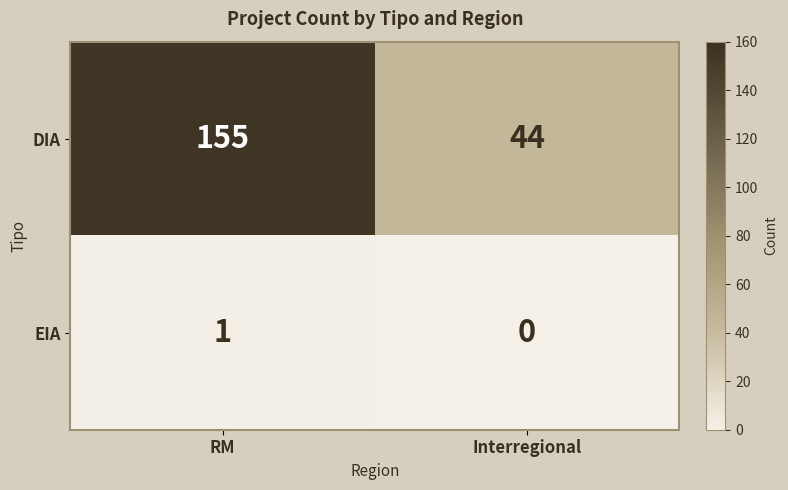

How many categories are shown in the chart?

2